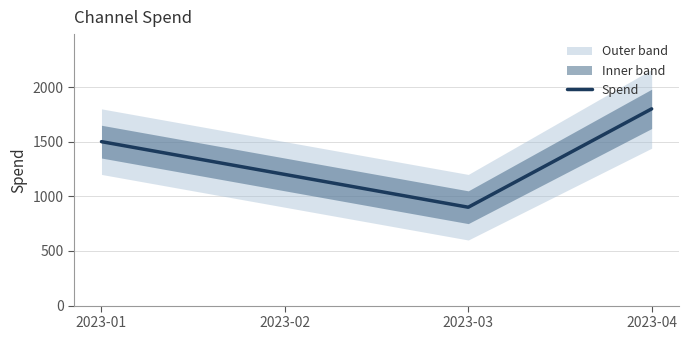

How many lines are shown in the chart?

1